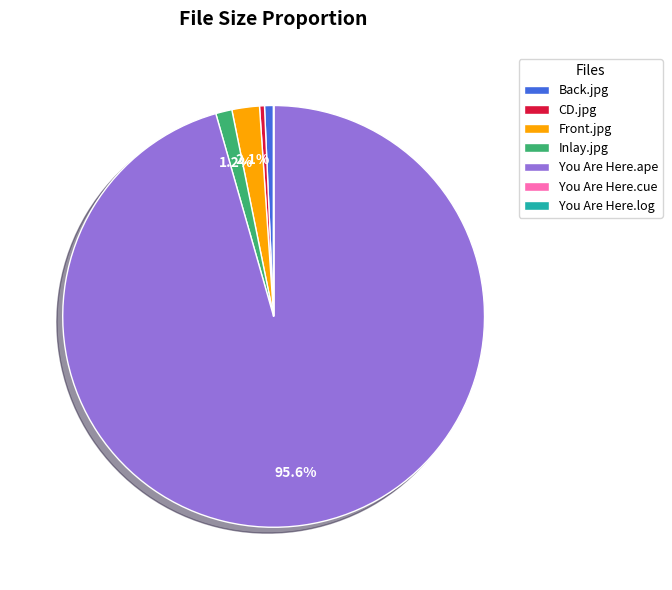

Approximately how many times larger is the value at Back.jpg compared to Inlay.jpg?

0.6